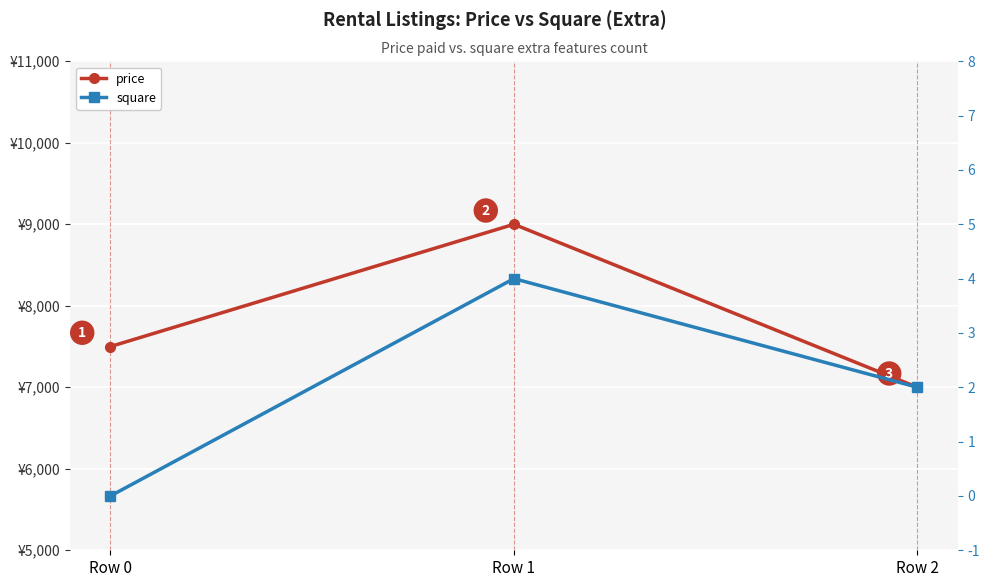

Which series has the largest total across all categories?

price